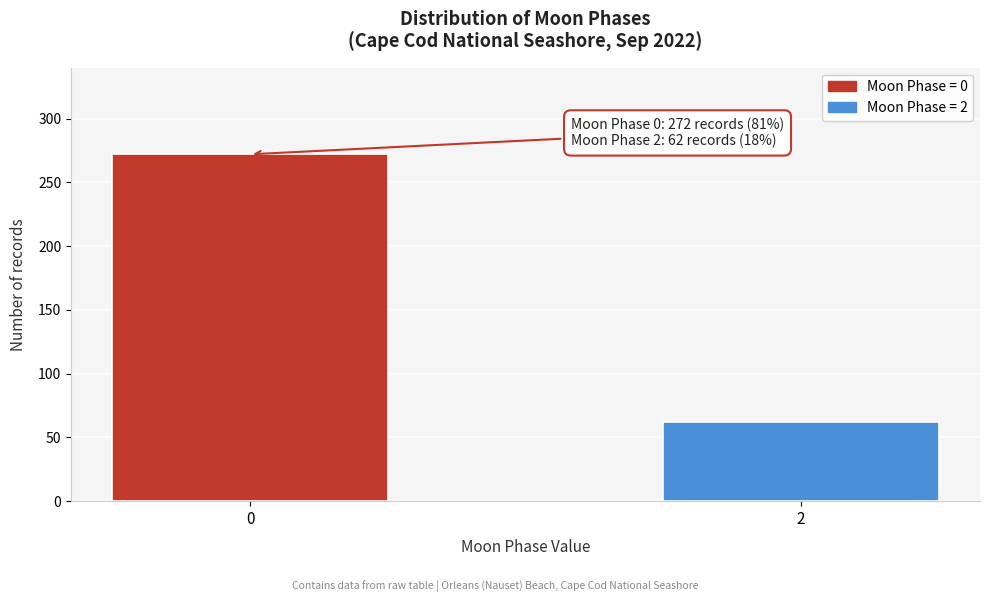

Reading left to right, list all the values displayed in this chart.

0=272	2=62